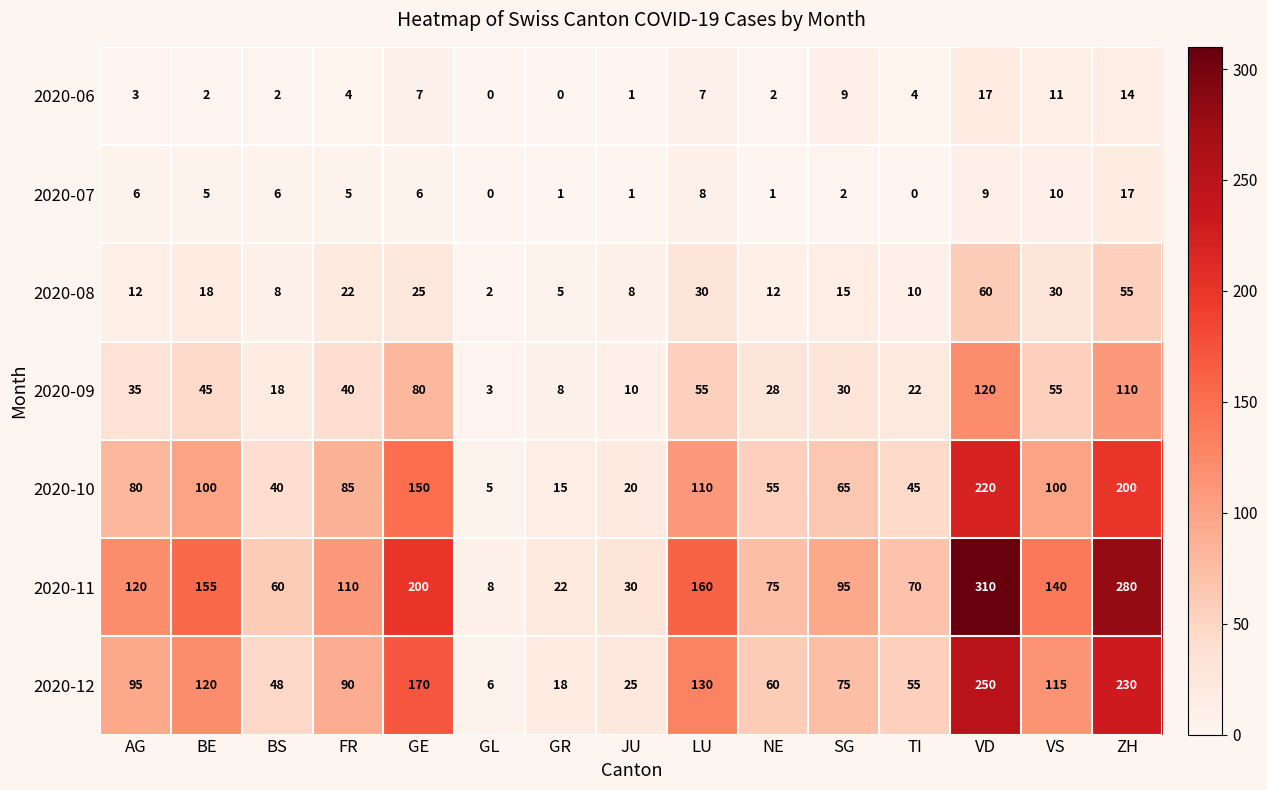

Between GR and JU, which series saw the biggest shift?

2020-11